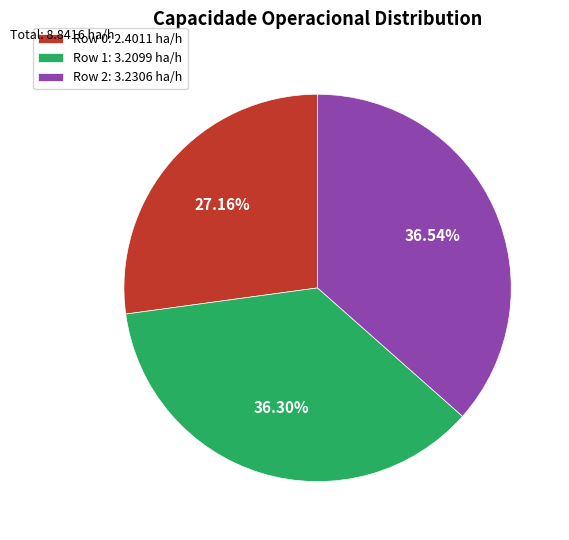

How many slices are in this pie chart?

3